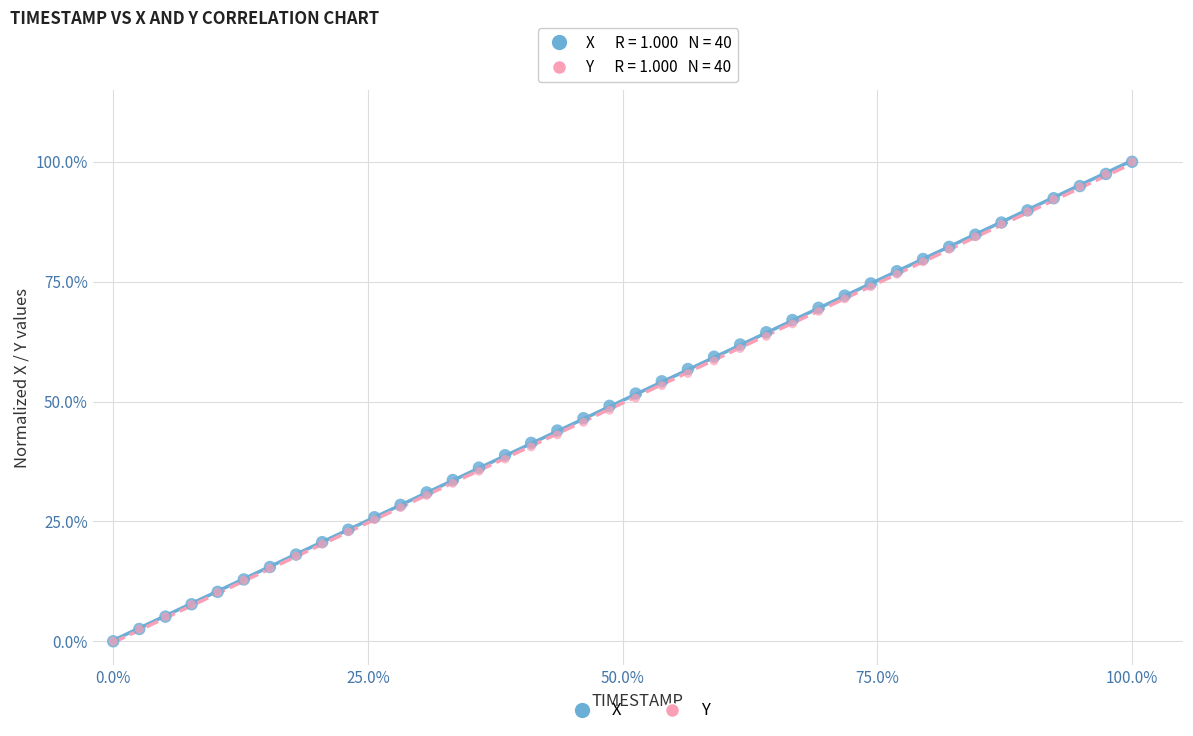

What are all the series names shown in the legend?

X, Y